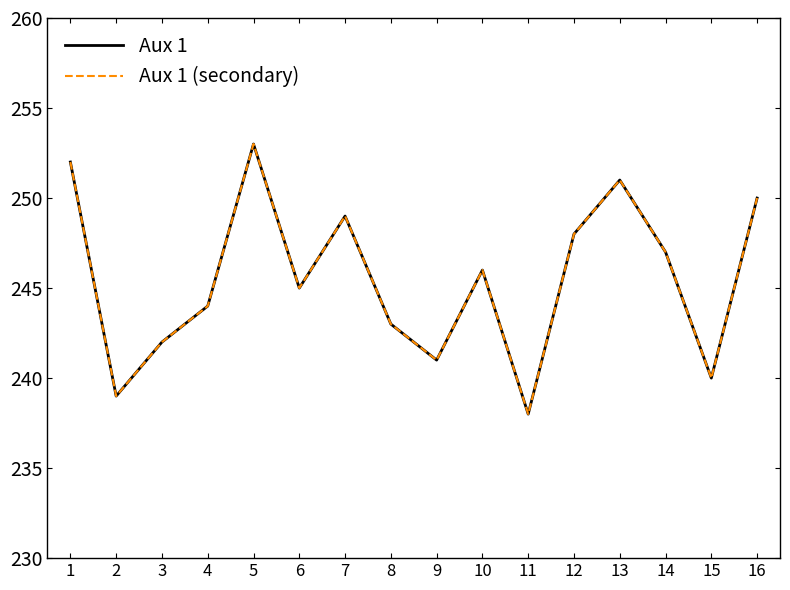

How many interior local valleys does the Aux 1 (secondary) series have?

5